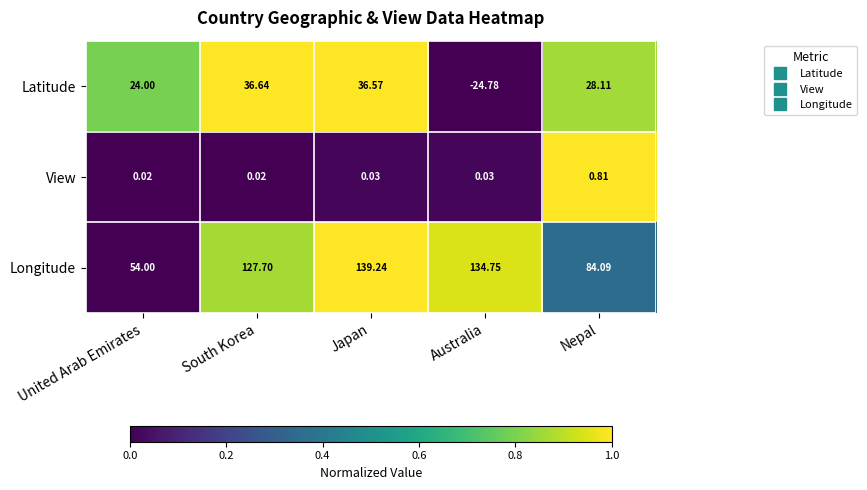

At which label is Latitude closest to 5?

United Arab Emirates